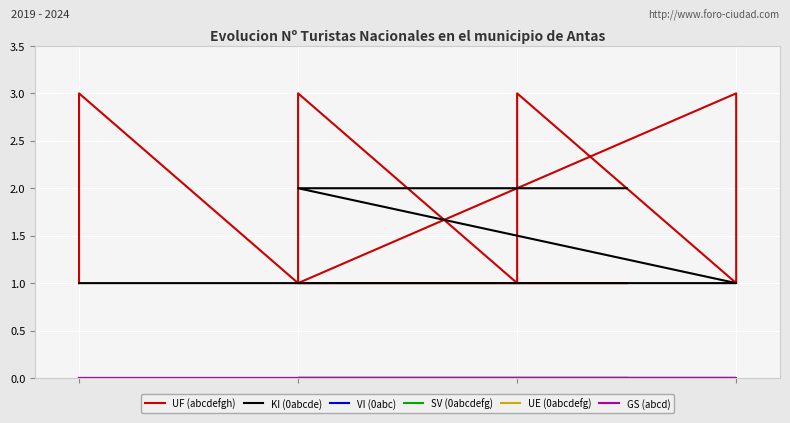

Reading right to left, what are all the values shown in this chart?

UF (abcdefgh): 1	1	3	2	1	3	2	1	3	2	1	3	2	1
KI (0abcde): 2	2	1	1	1	1	1	1	1	1	1	1	1	1
VI (0abc): 0	0	0	0	0	0	0	0	0	0	0	0	0	0
SV (0abcdefg): 0	0	0	0	0	0	0	0	0	0	0	0	0	0
UE (0abcdefg): 0	0	0	0	0	0	0	0	0	0	0	0	0	0
GS (abcd): 0	0	0	0	0	0	0	0	0	0	0	0	0	0